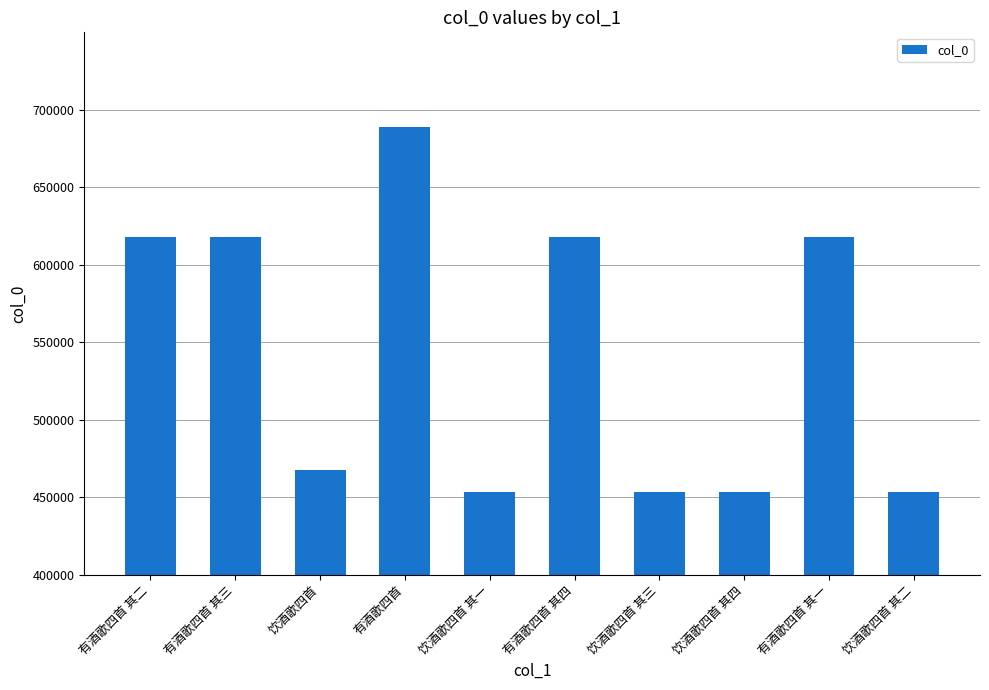

What is the approximate value at 饮酒歌四首 其四?

453457